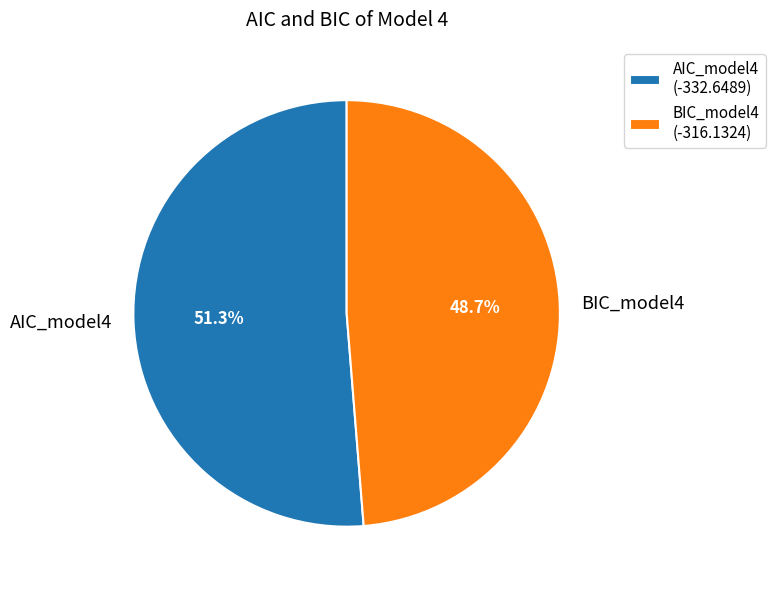

What percentage is NOT represented by AIC_model4?

48.7%